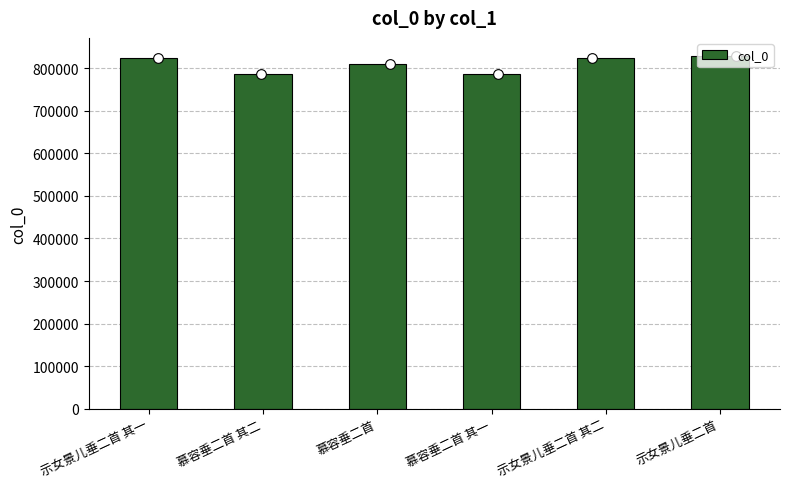

True or false: the data shows 204979 at 慕容垂二首.

False